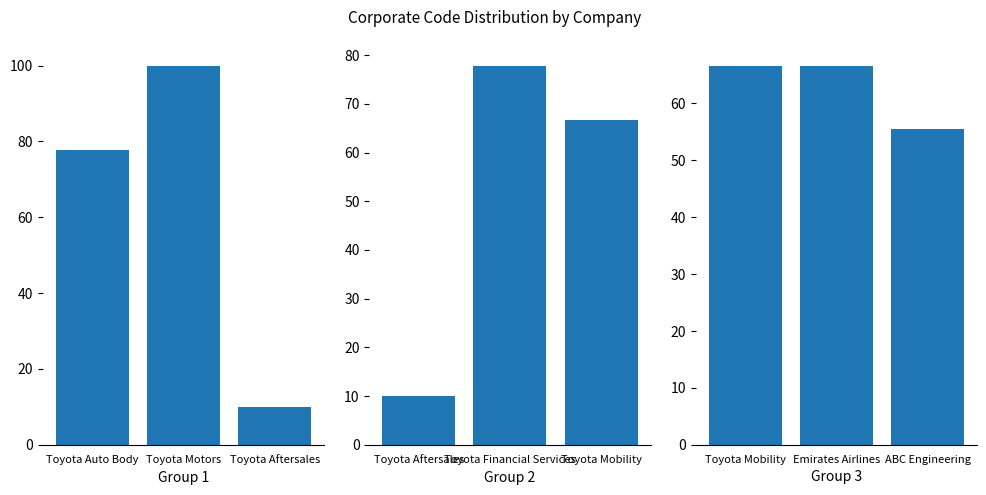

Reading left to right, list all the values displayed in this chart.

Group 1: 77.7	99.9	10.0
Group 2: 10.0	77.8	66.6
Group 3: 66.6	66.6	55.5